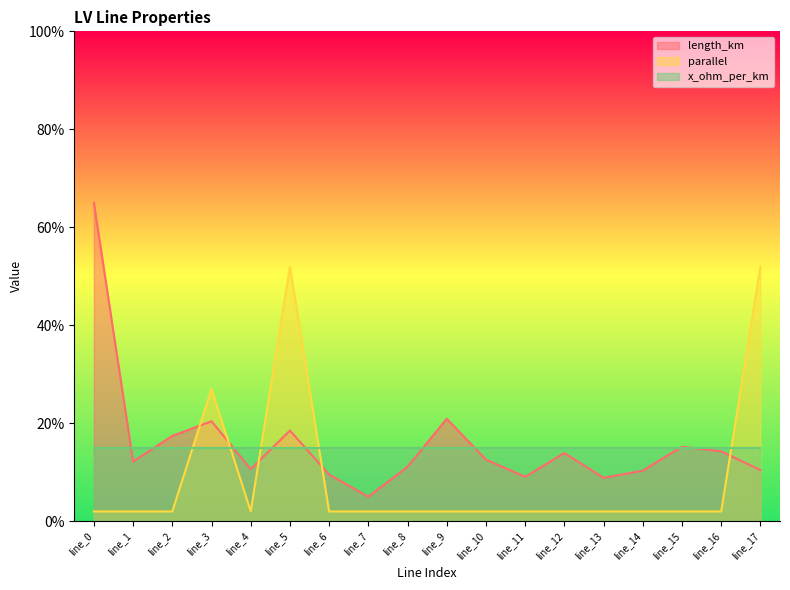

At how many categories does at least one series exceed 0?

18